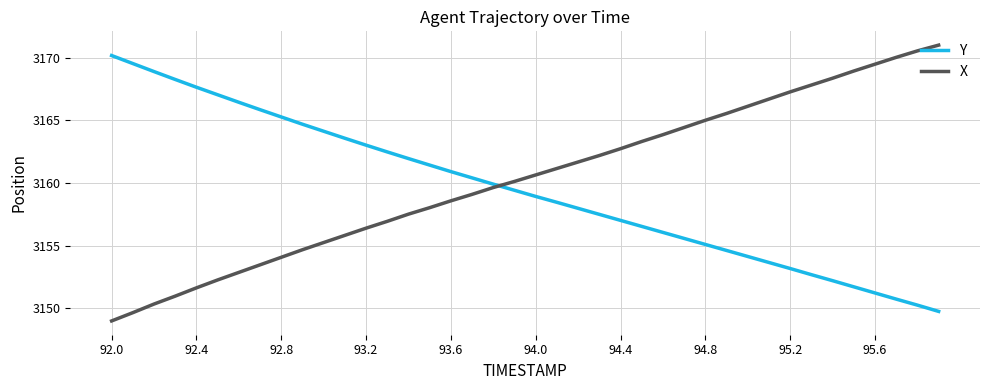

What is the greatest value displayed?

3171.0